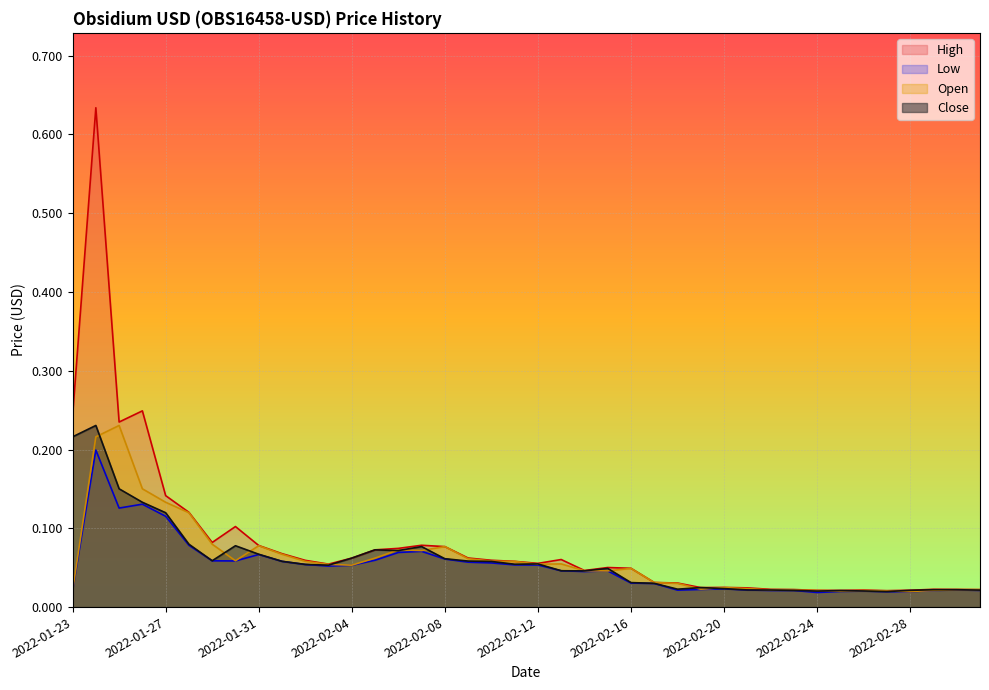

What position from the right is 2022-02-21?

11